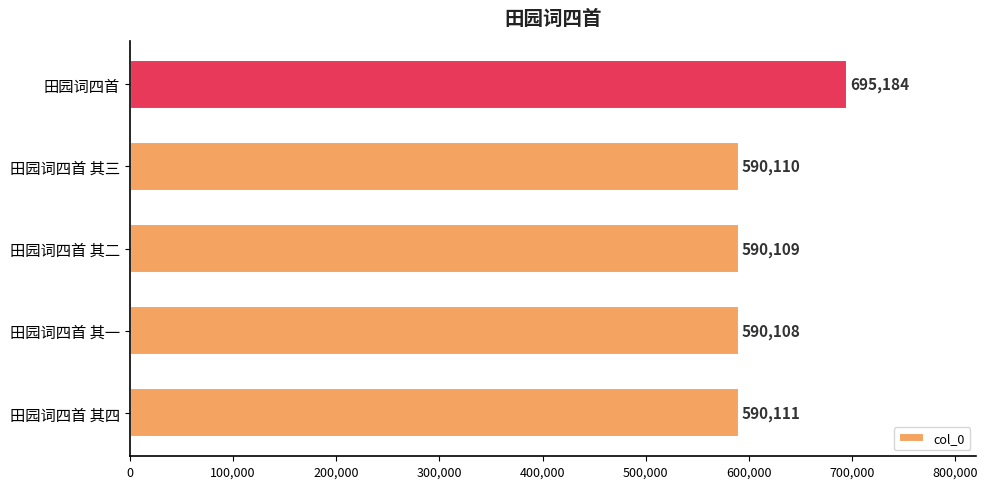

What is the minimum value shown in the chart?

590108